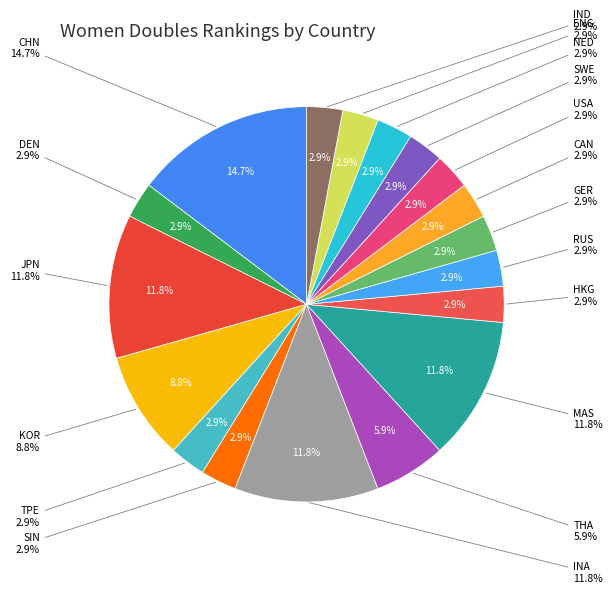

Is there any slice that represents more than half of the pie?

No